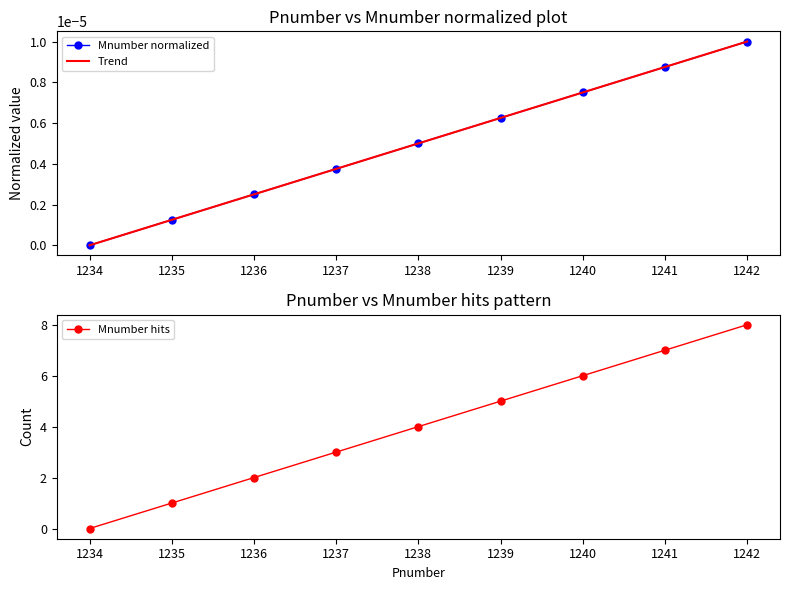

What is the difference between the maximum and minimum values in the Mnumber hits series?

8